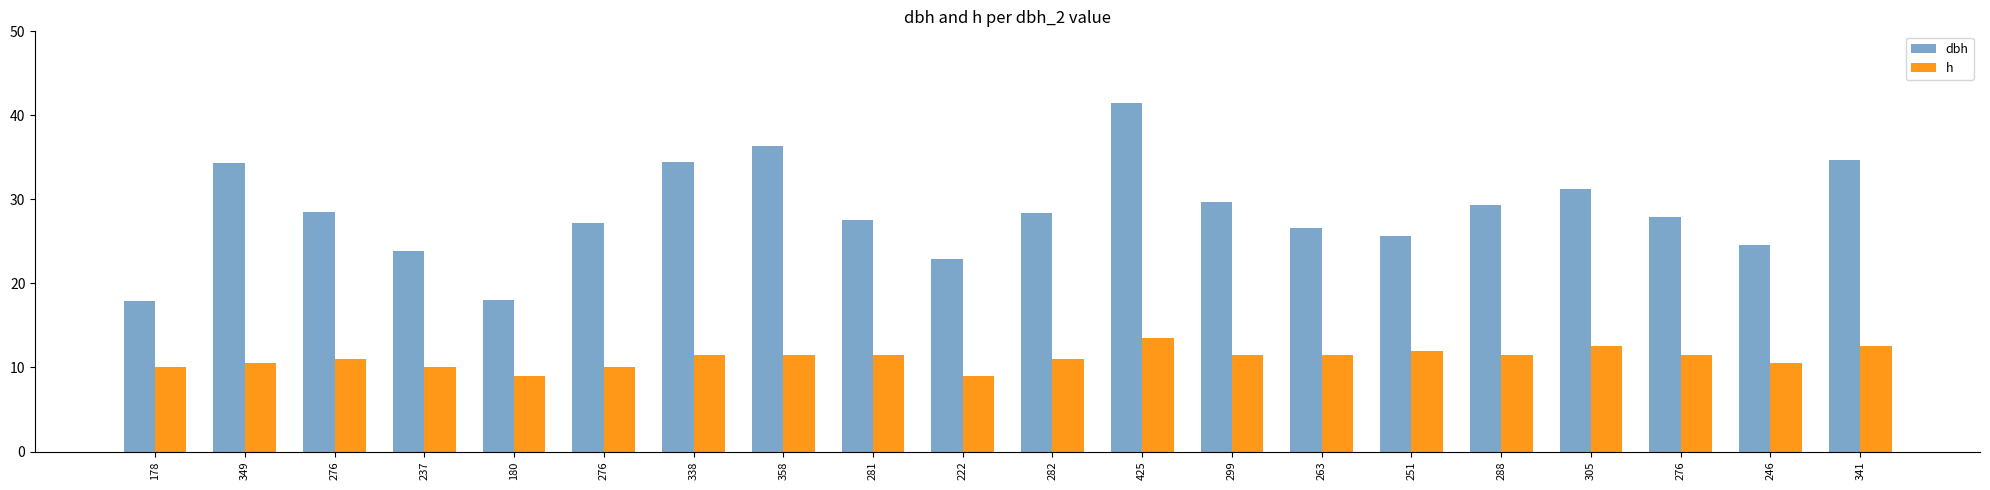

Is it true that dbh equals 13.8 at 282?

False